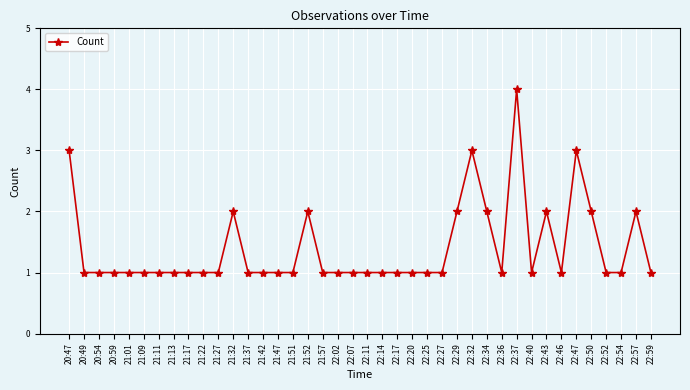

True or false: there are more than 2 points higher than both neighbors.

True